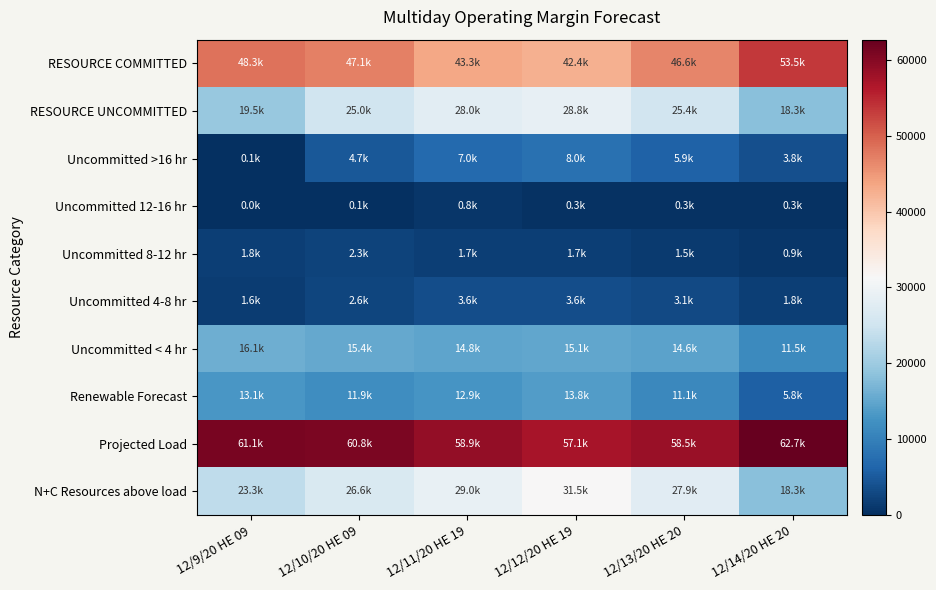

What is the total value across all series at 12/10/20 HE 09?

196393.8